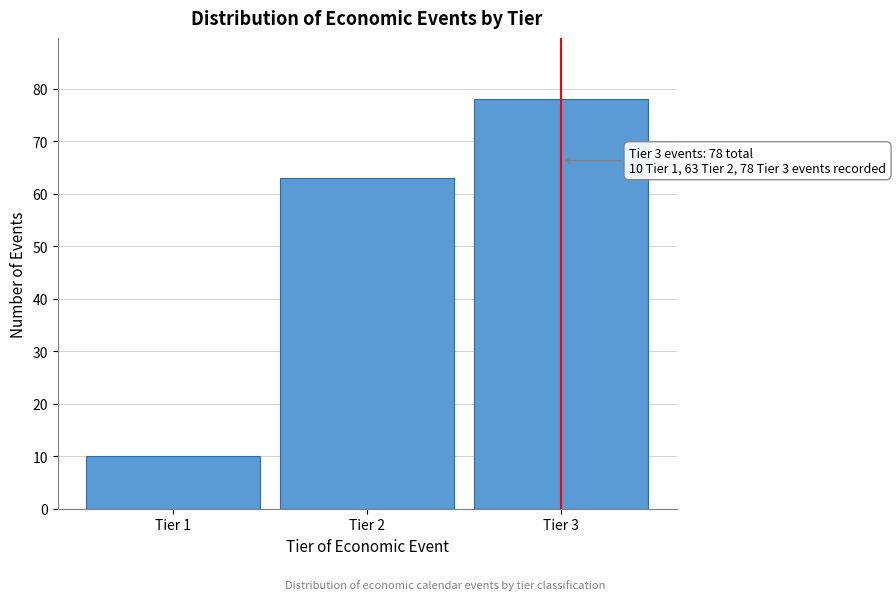

Reading left to right, transcribe all the data shown in this chart.

10	63	78